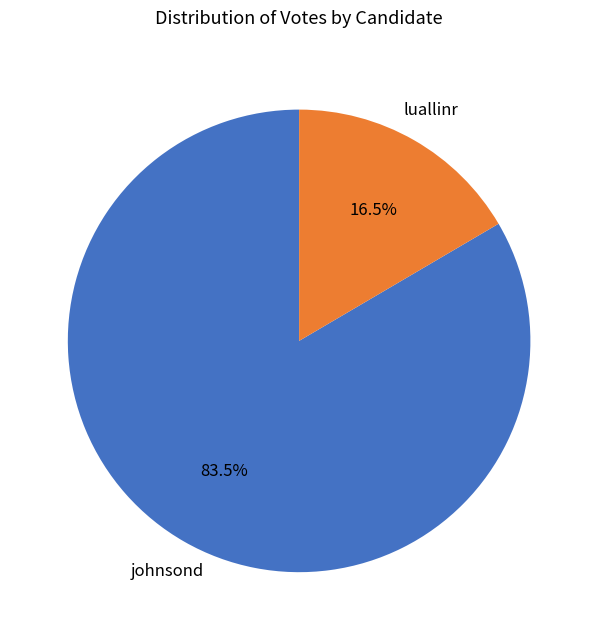

What is the smallest slice in the pie chart?

luallinr